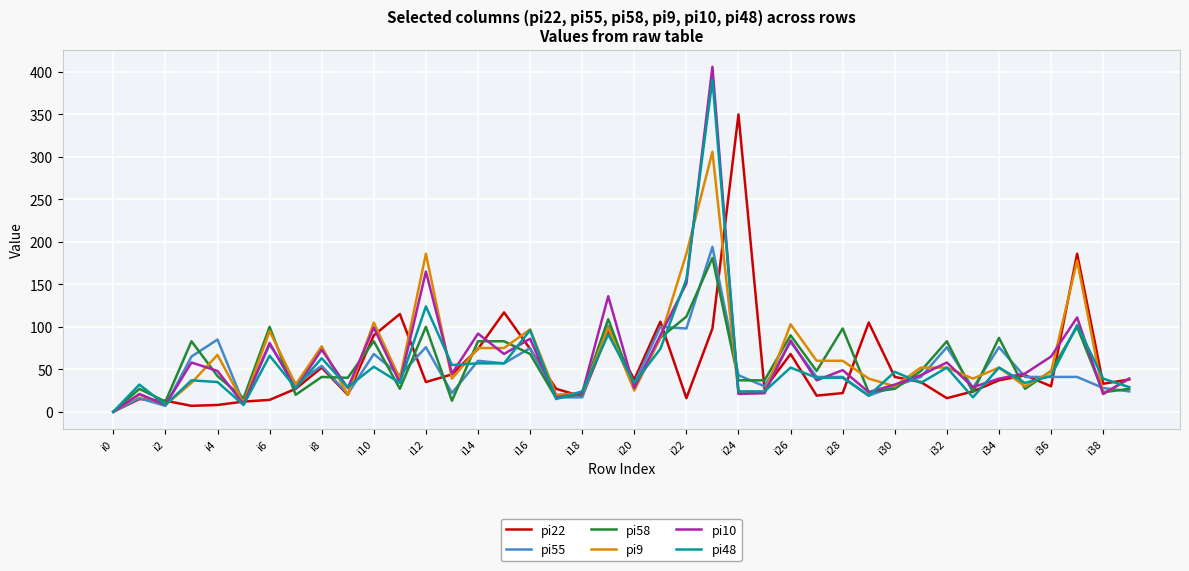

True or false: pi10 has more than 1 interior local peaks.

True